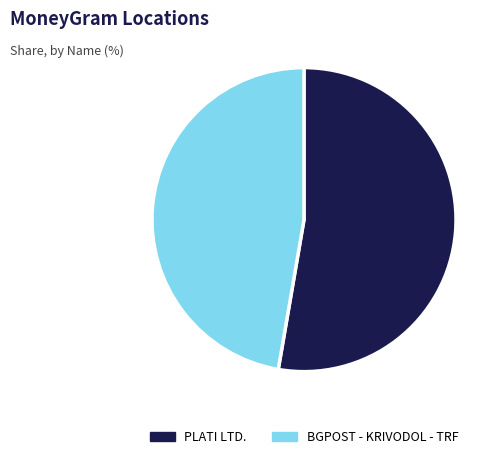

Which category has the smallest portion of the pie?

BGPOST - KRIVODOL - TRF